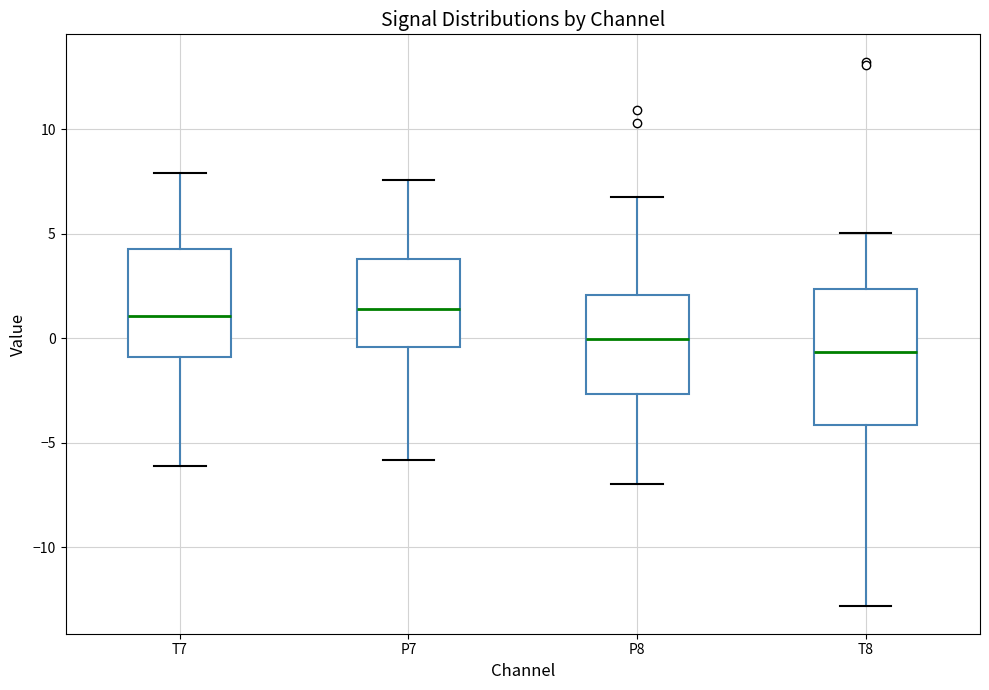

Reading left to right, read every box against the y-axis: the position of its median line, the range the box covers, and the ends of its whiskers. The values are not printed on the chart, so give them approximately, as read against the axis.

T7: median 1.0, box -1.0 to 4.5, whiskers -6.0 to 8.0
P7: median 1.5, box -0.5 to 4.0, whiskers -6.0 to 7.5
P8: median 0.0, box -2.5 to 2.0, whiskers -7.0 to 7.0
T8: median -0.5, box -4.0 to 2.5, whiskers -13.0 to 5.0